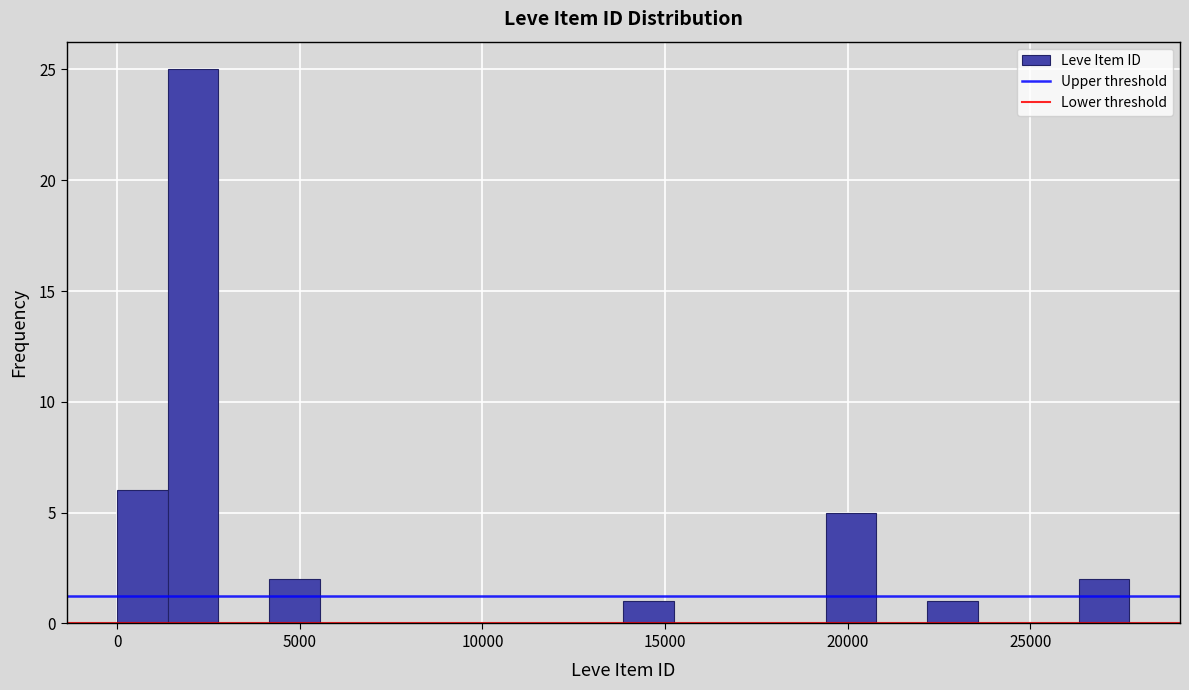

Around what value on the x-axis is the tallest bar? Give the approximate position of its centre, as read against the axis.

2000